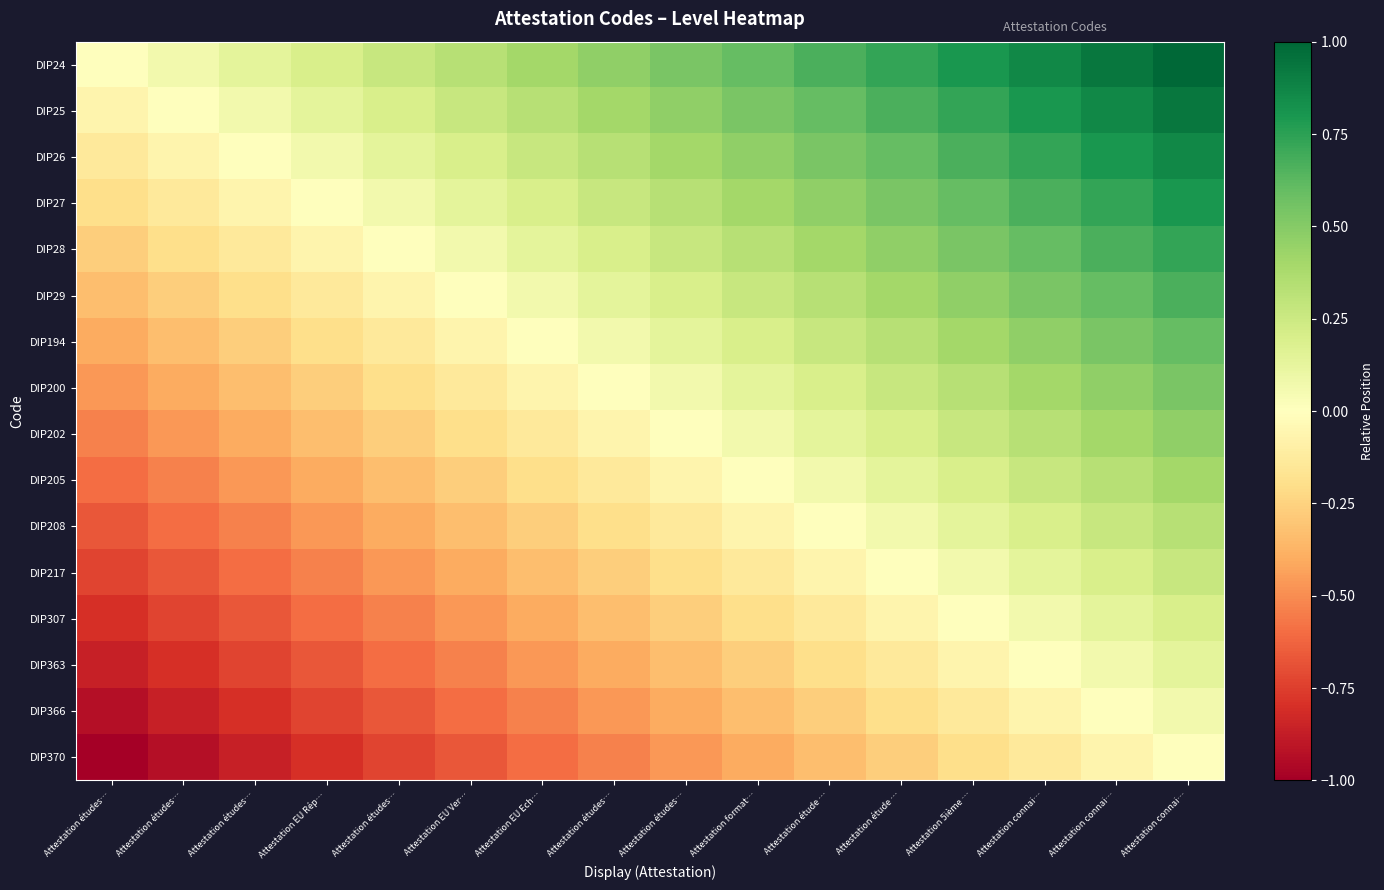

Which series has the largest total across all categories?

DIP24